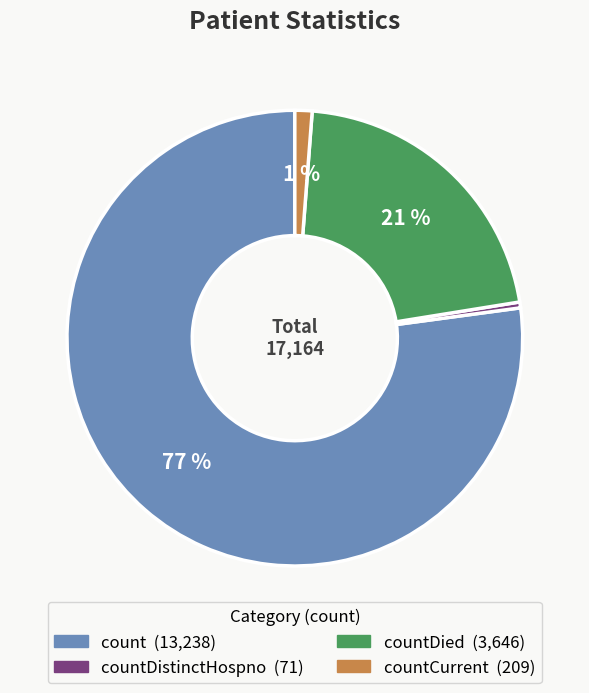

To the nearest percent, what is the average slice percentage?

25%